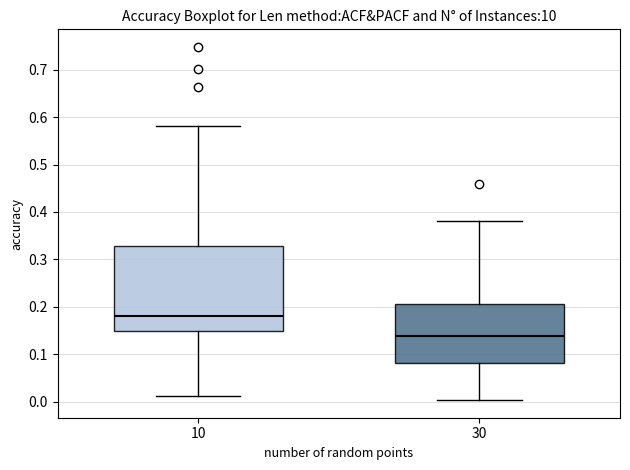

Where does the lower whisker of the box at x = 30 end on the y-axis? The values are not printed on the chart, so give them approximately, as read against the axis.

0.00